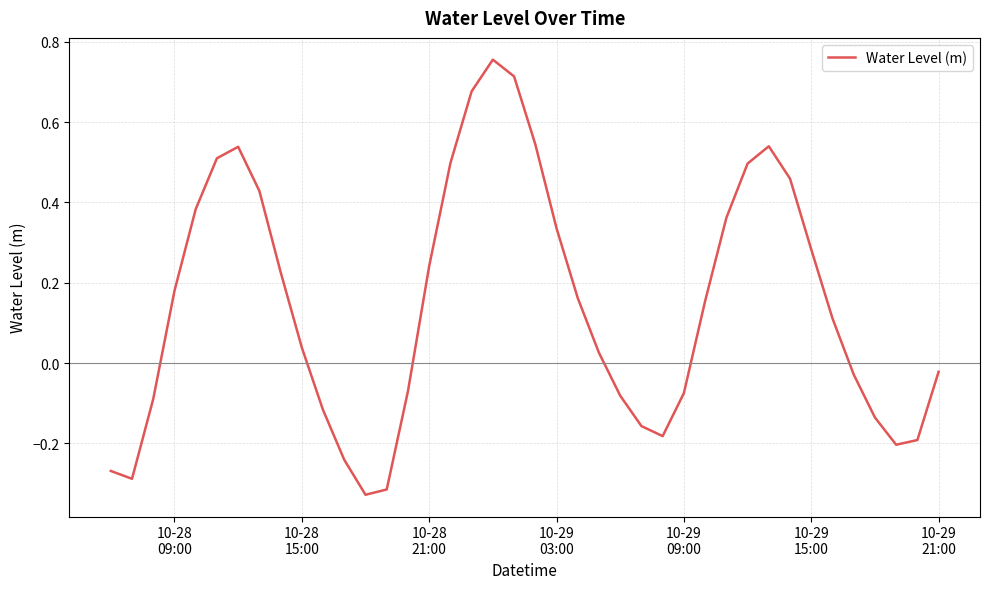

What is the difference between the maximum and minimum values?

1.1